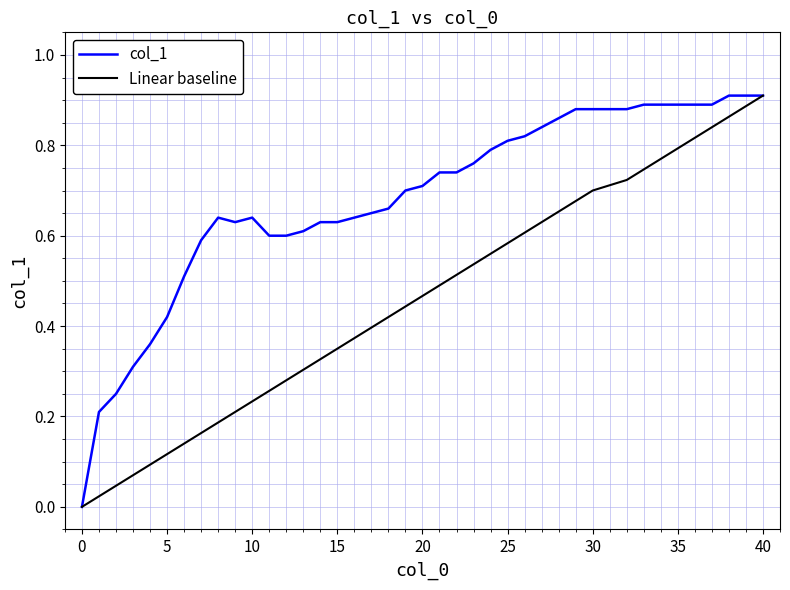

Rank the series by their average value, from highest to lowest.

col_1, Linear baseline